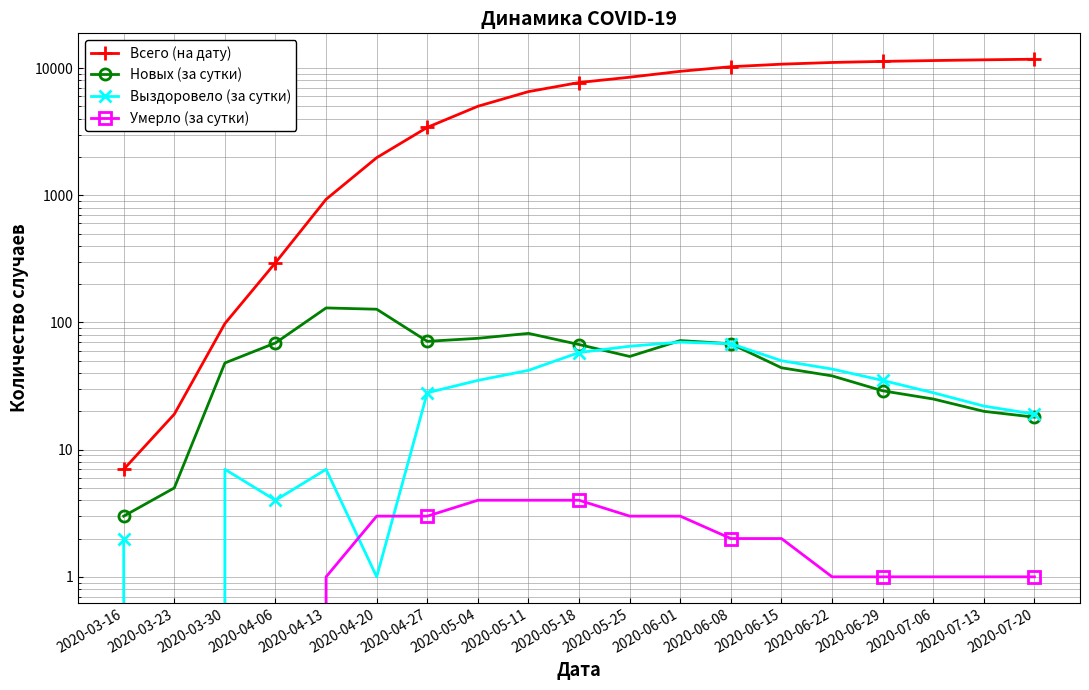

What are all the series names shown in the legend?

Всего (на дату), Новых (за сутки), Выздоровело (за сутки), Умерло (за сутки)